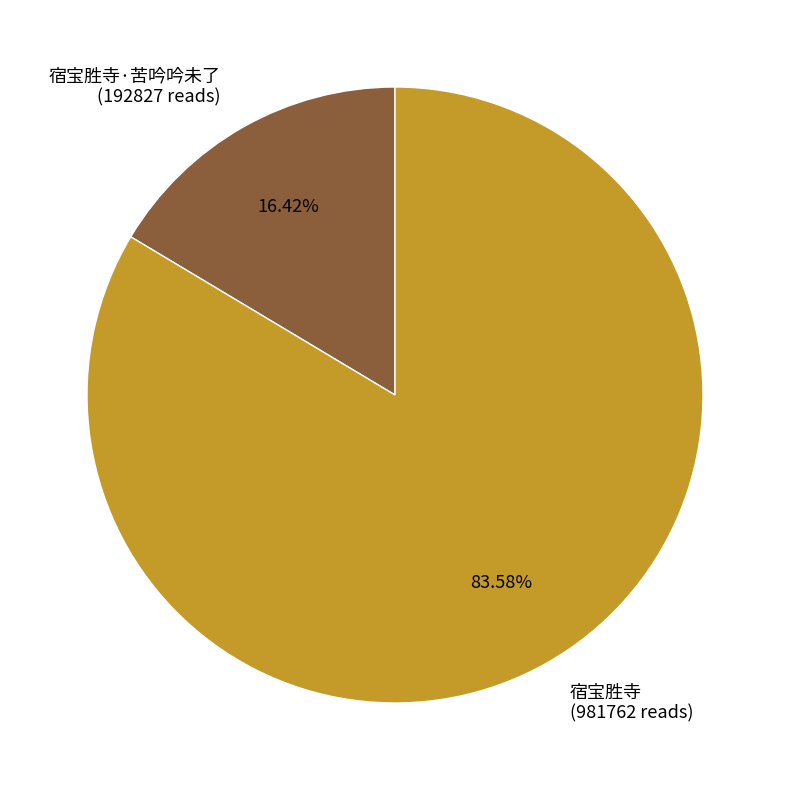

What is the largest slice in the pie chart?

宿宝胜寺